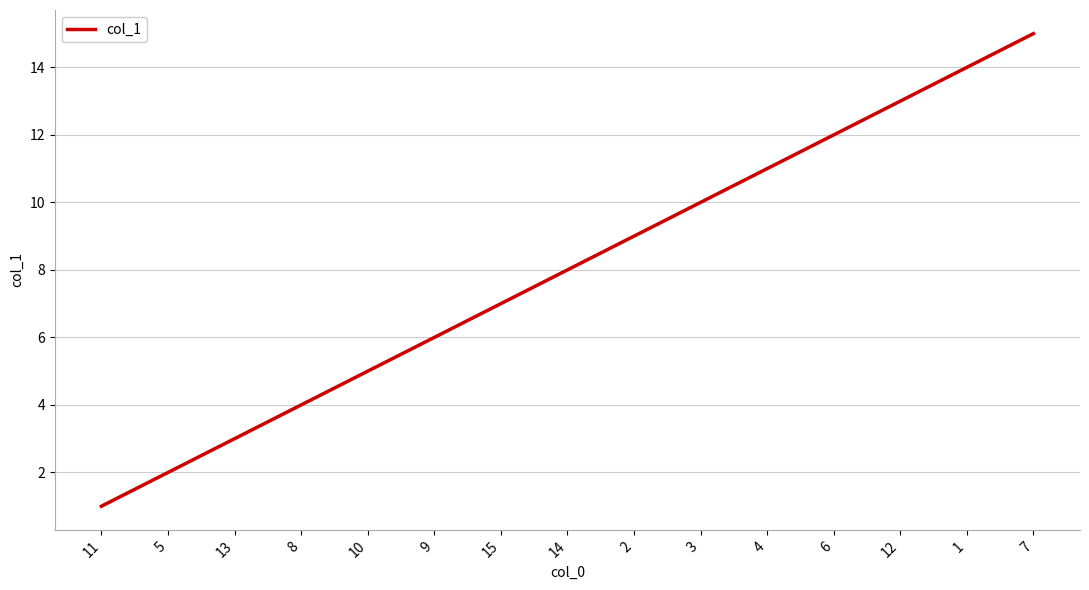

Reading left to right, what are all the values shown in this chart?

11=1	5=2	13=3	8=4	10=5	9=6	15=7	14=8	2=9	3=10	4=11	6=12	12=13	1=14	7=15